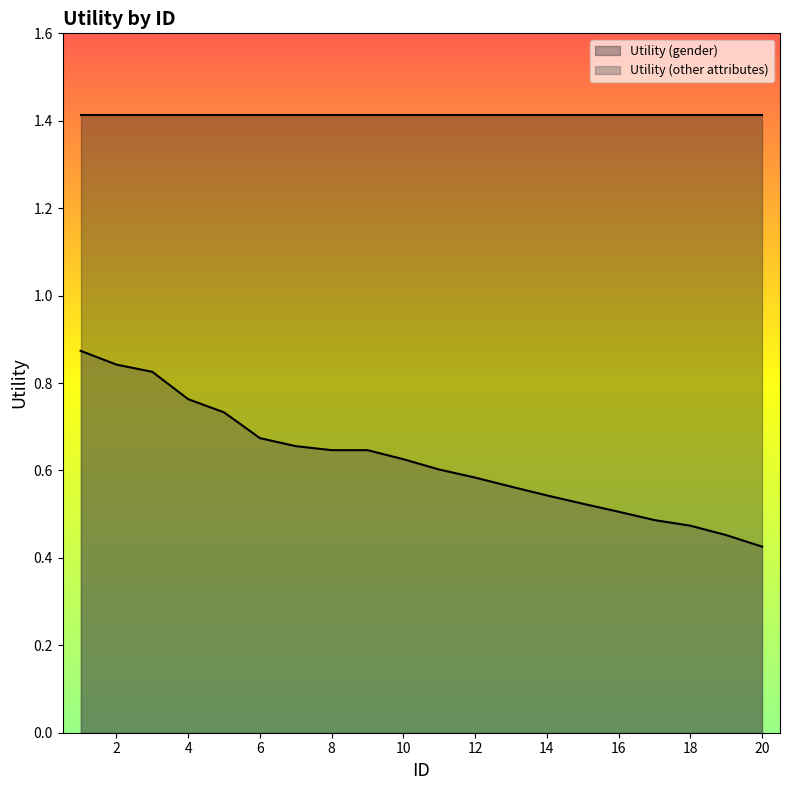

What is the change in value from 16 to 19?

-0.1